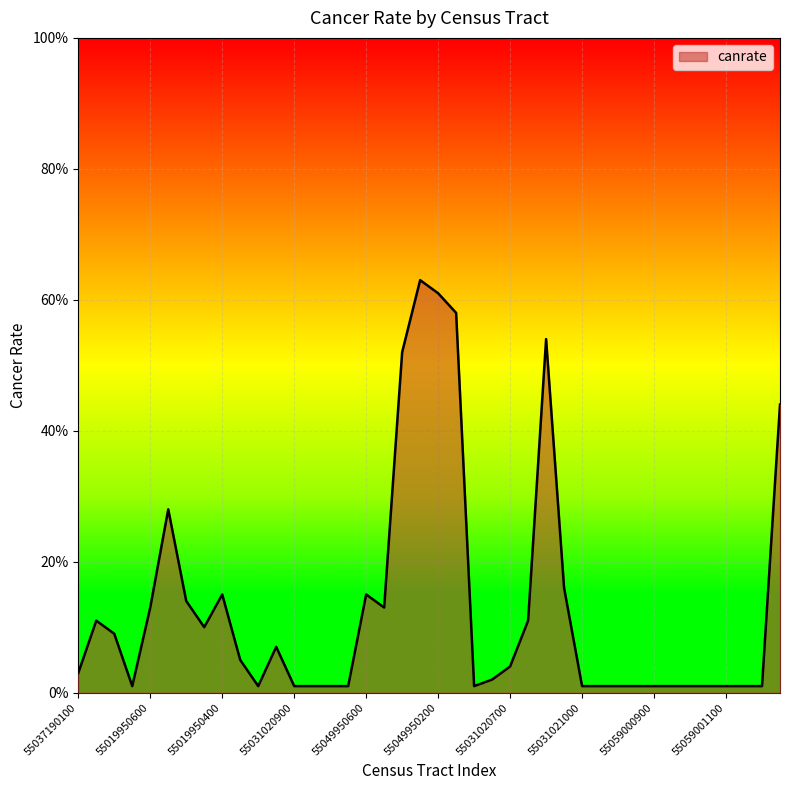

At which category does the chart reach its peak across all series?

55049950500